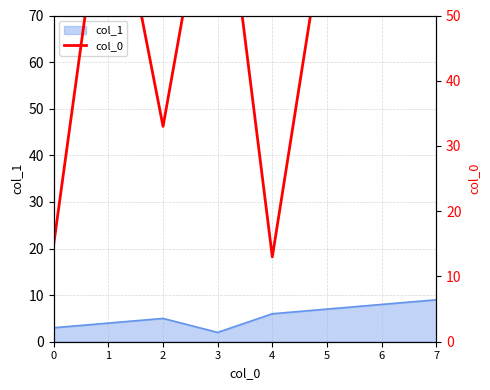

Where is the first local maximum?

1